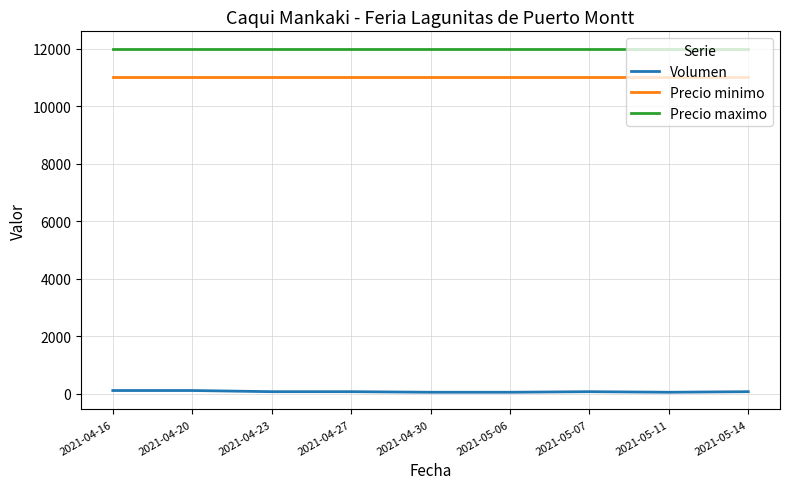

The value of Precio maximo at 2021-05-07 is 2636. True or false?

False